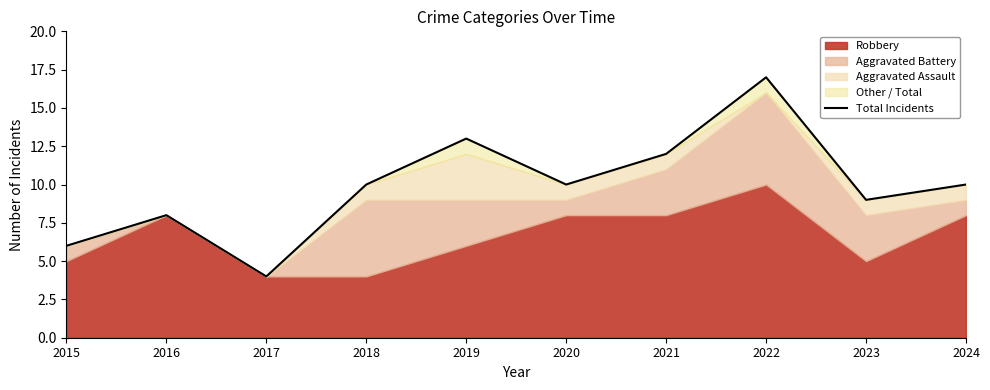

Where is the first local minimum?

2017